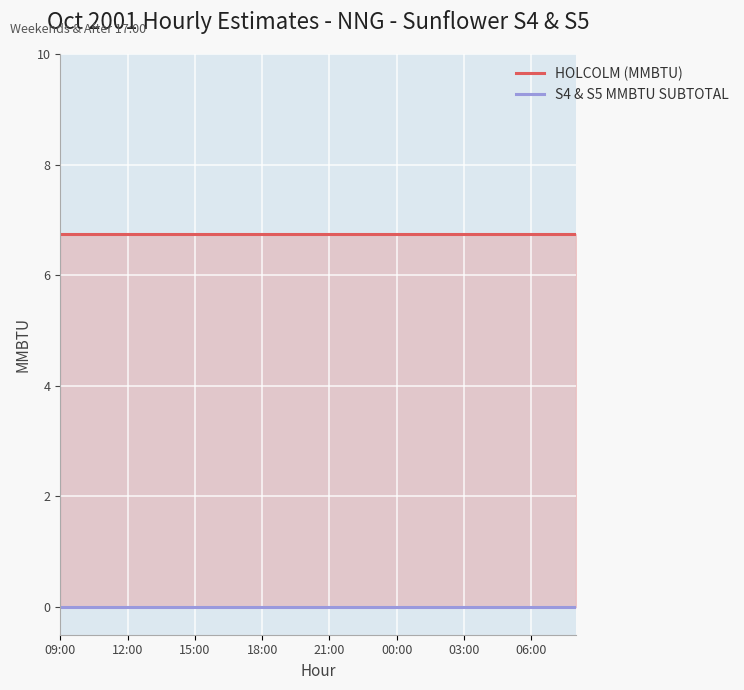

True or false: HOLCOLM (MMBTU) has more than 0 interior local peaks.

False